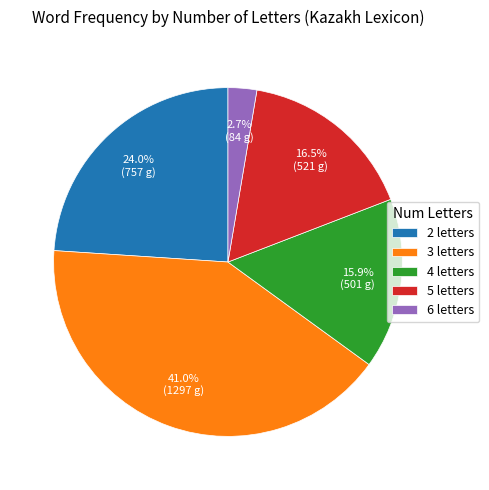

Is the sum of 4 letters and 2 letters greater than half?

No